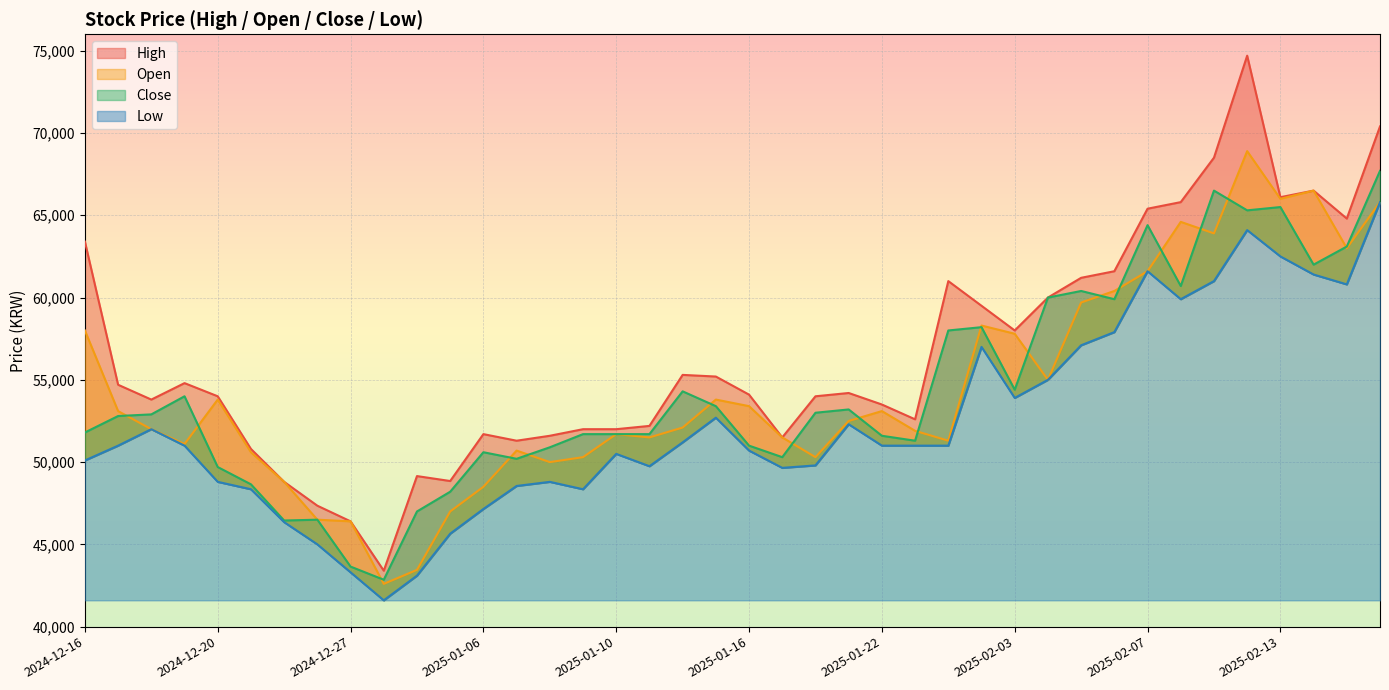

Which series has the widest spread of values?

High